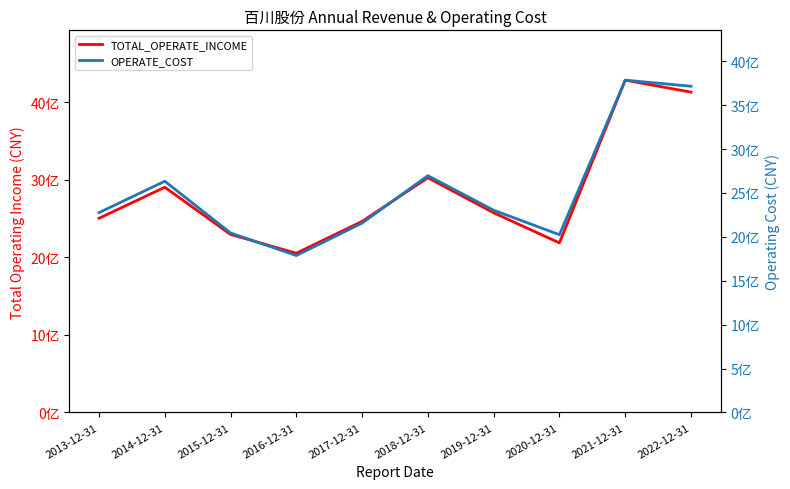

Which category has the lowest value in the TOTAL_OPERATE_INCOME series?

2016-12-31